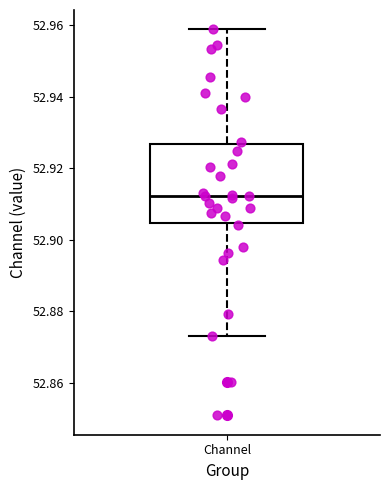

Where is the upper edge of the box for Channel on the y-axis? The values are not printed on the chart, so give them approximately, as read against the axis.

52.926